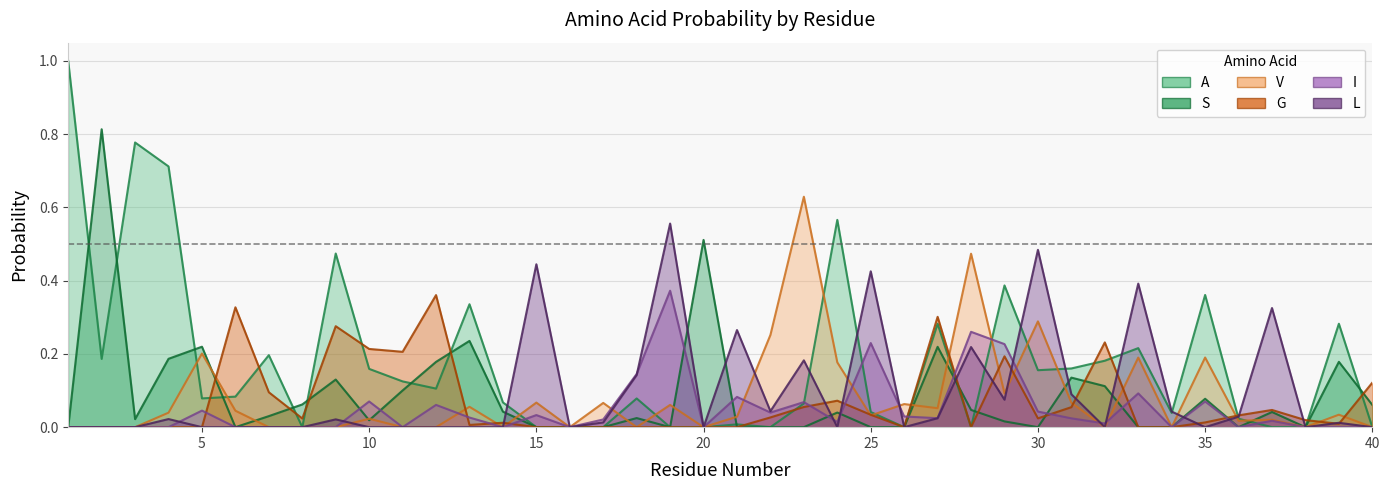

What is the average value of the L series?

0.1